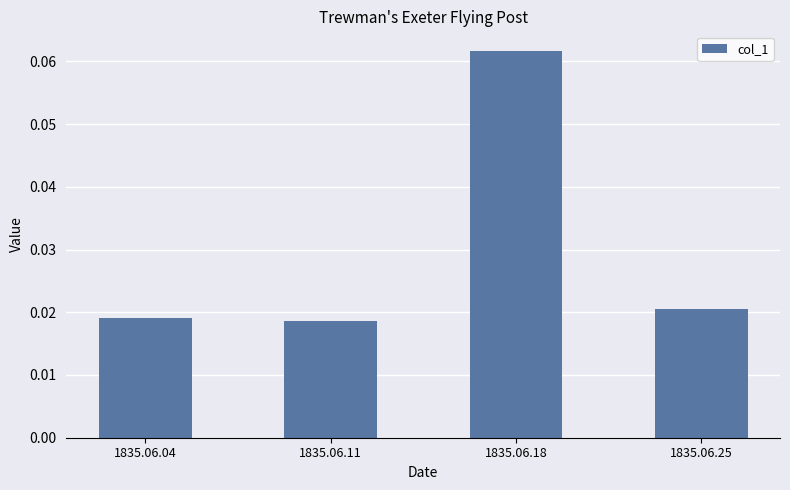

At which category does the chart reach its peak across all series?

1835.06.18